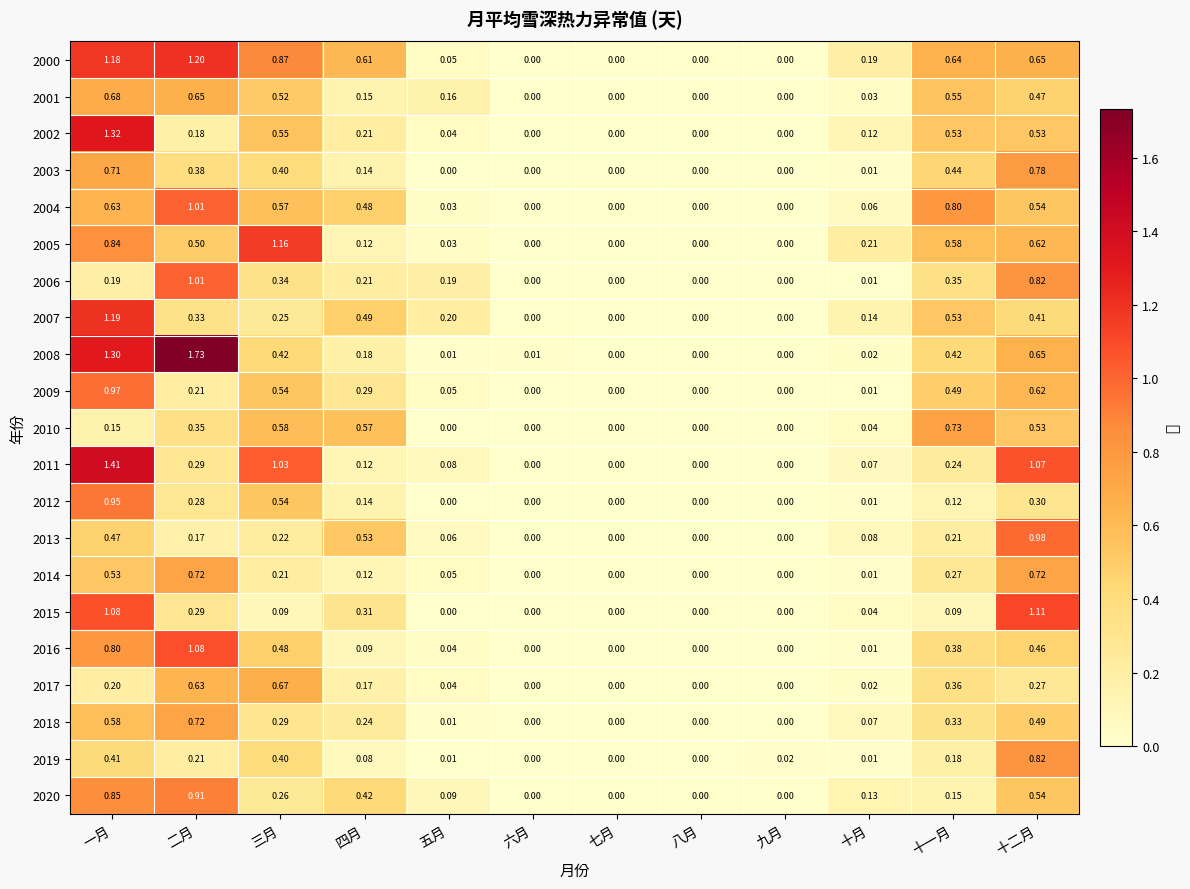

Which series has the largest total across all categories?

2000